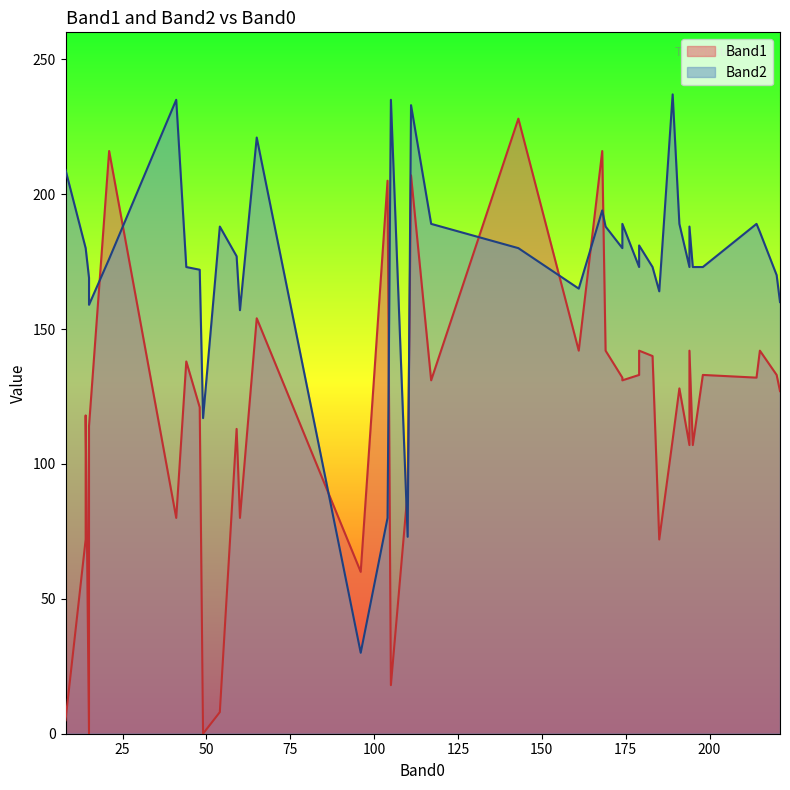

Rank the categories by Band2 value from lowest to highest.

31, 36, 34, 39, 37, 25, 6, 29, 15, 3, 27, 26, 0, 10, 12, 17, 19, 28, 11, 24, 1, 4, 8, 22, 20, 9, 2, 7, 23, 5, 13, 18, 21, 16, 30, 38, 32, 33, 35, 14